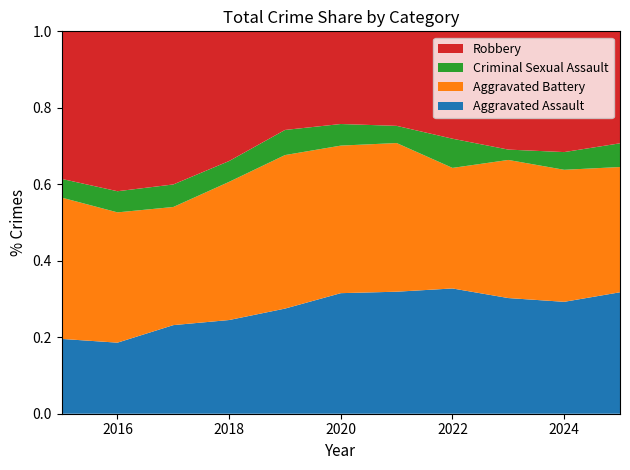

Reading left to right, transcribe all the data shown in this chart.

Aggravated Assault: 72	84	114	99	113	134	142	133	134	139	128
Aggravated Battery: 136	154	152	146	165	164	173	128	160	164	132
Criminal Sexual Assault: 18	25	29	22	27	24	20	31	12	22	25
Robbery: 142	189	197	137	106	103	110	114	137	150	118